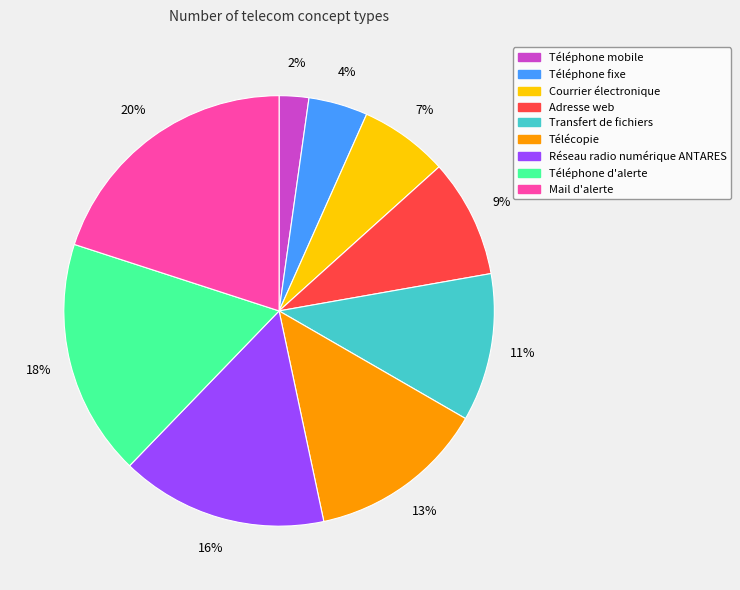

Between Téléphone mobile and Réseau radio numérique ANTARES, which is larger?

Réseau radio numérique ANTARES